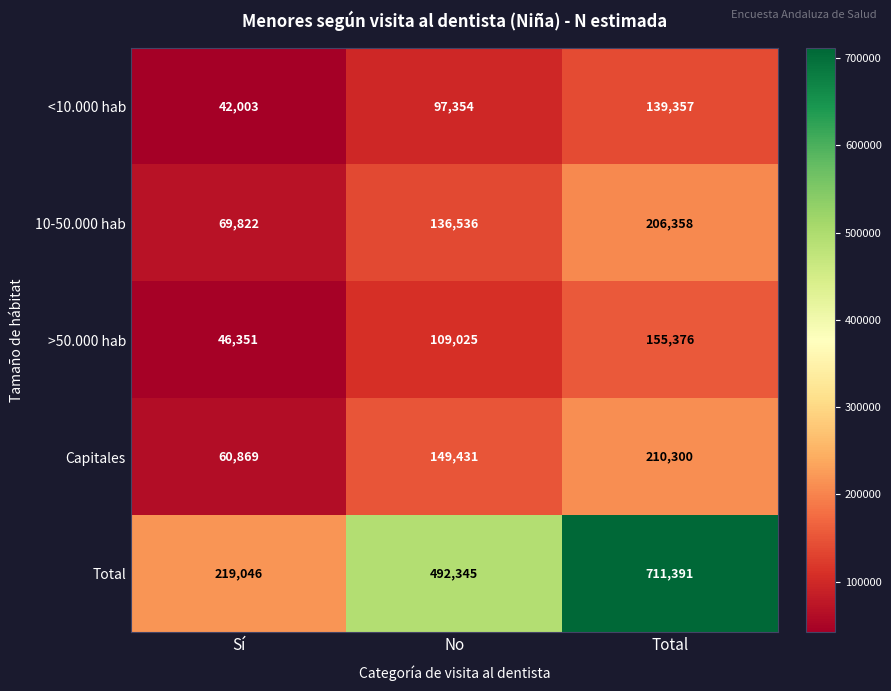

The value of <10.000 hab at No is 36161. True or false?

False